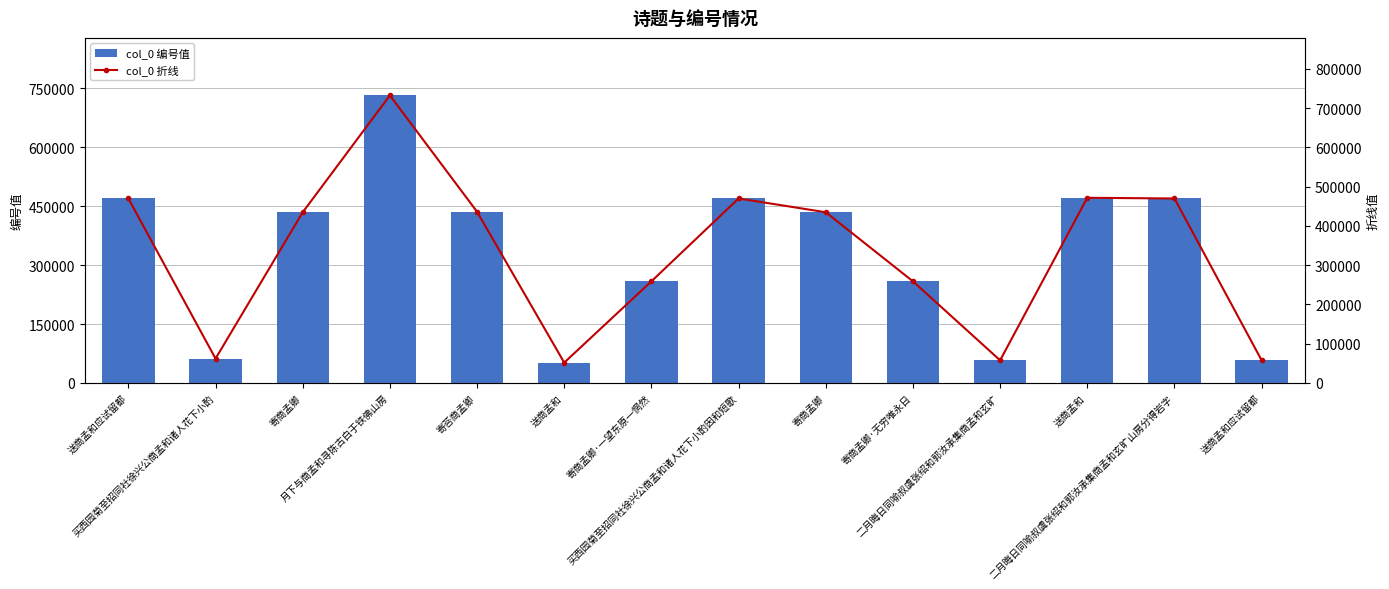

The value of col_0 折线 at 二月晦日同喻叔虞张绍和郭汝承集商孟和玄旷 is 57642. True or false?

True